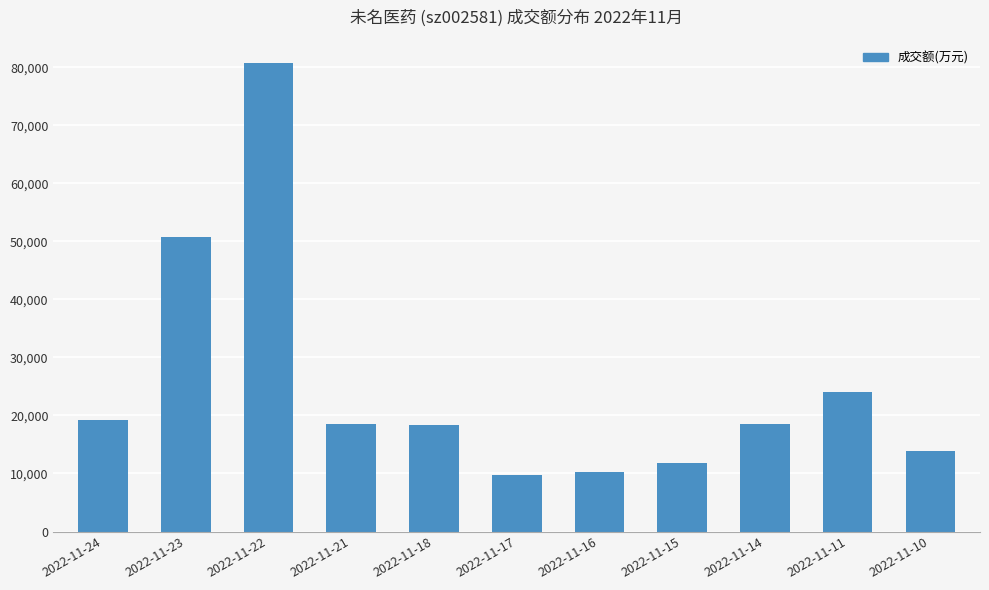

What is the value of the 6th bar from the left?

9780